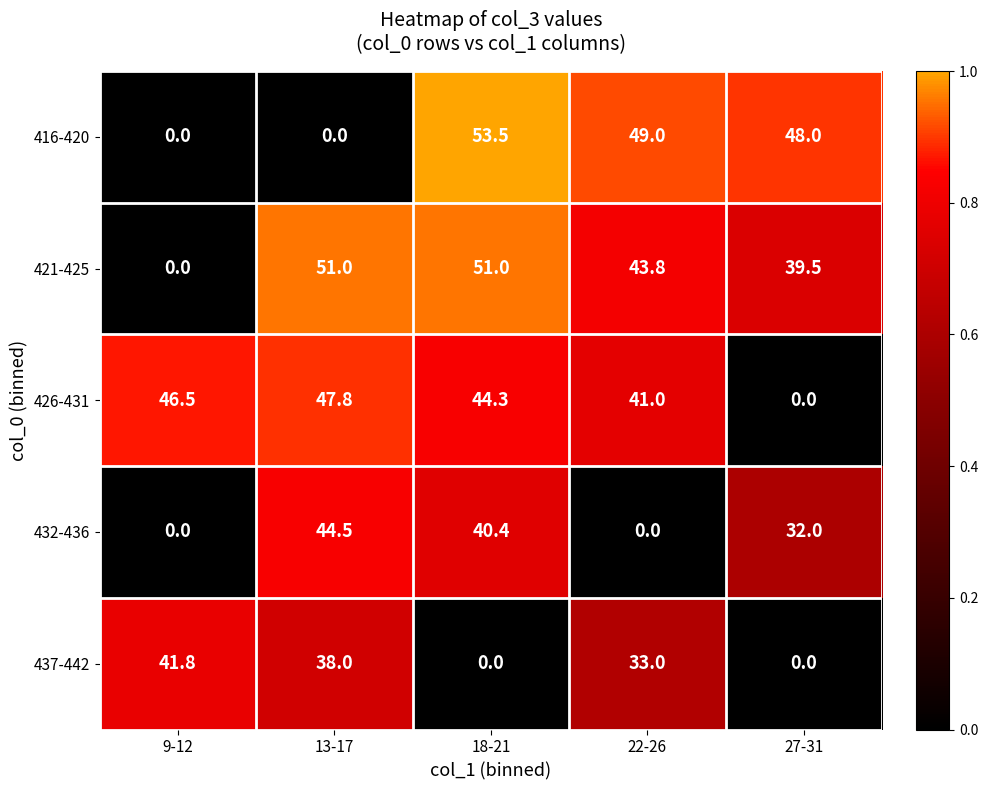

What is the difference between the second highest and minimum values in the 426-431 series?

46.5